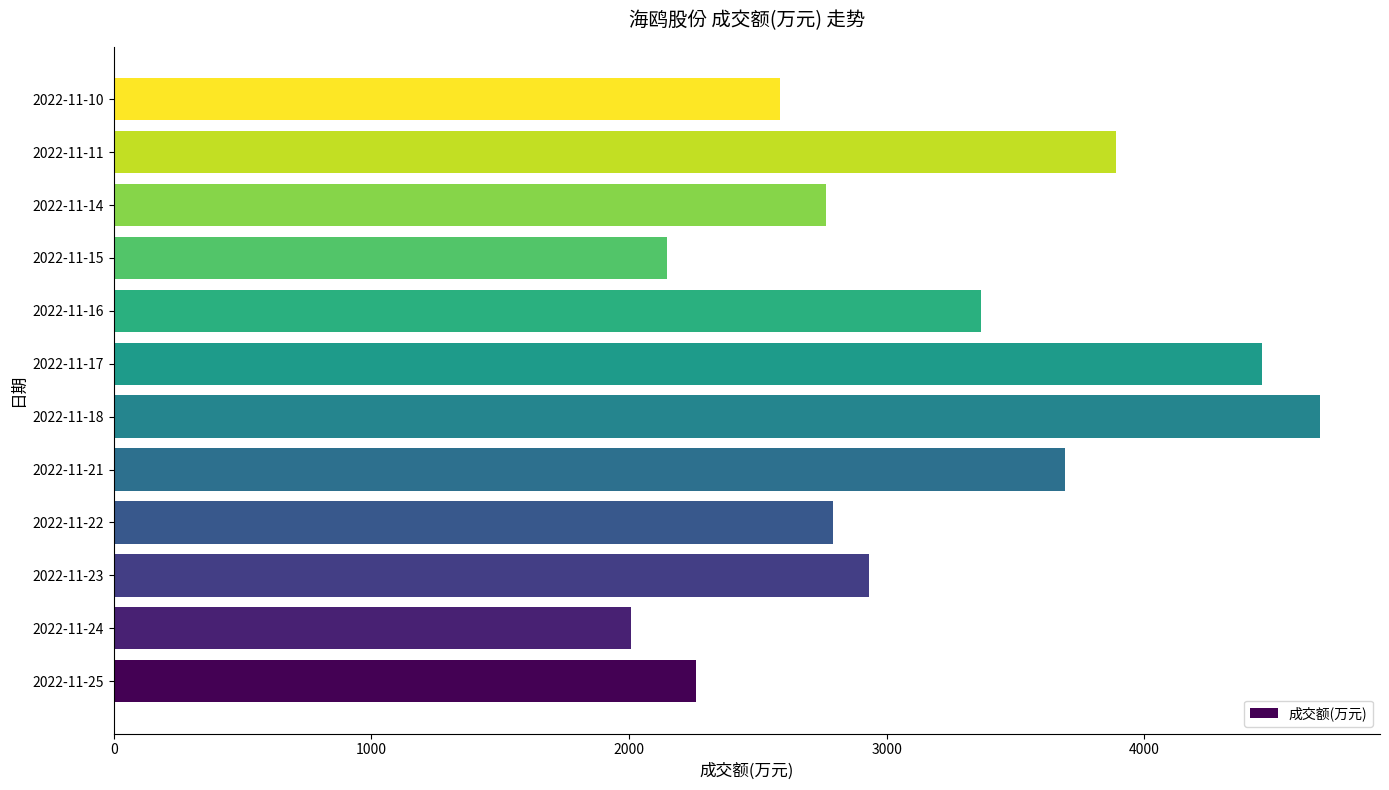

How many categories are shown in the chart?

12